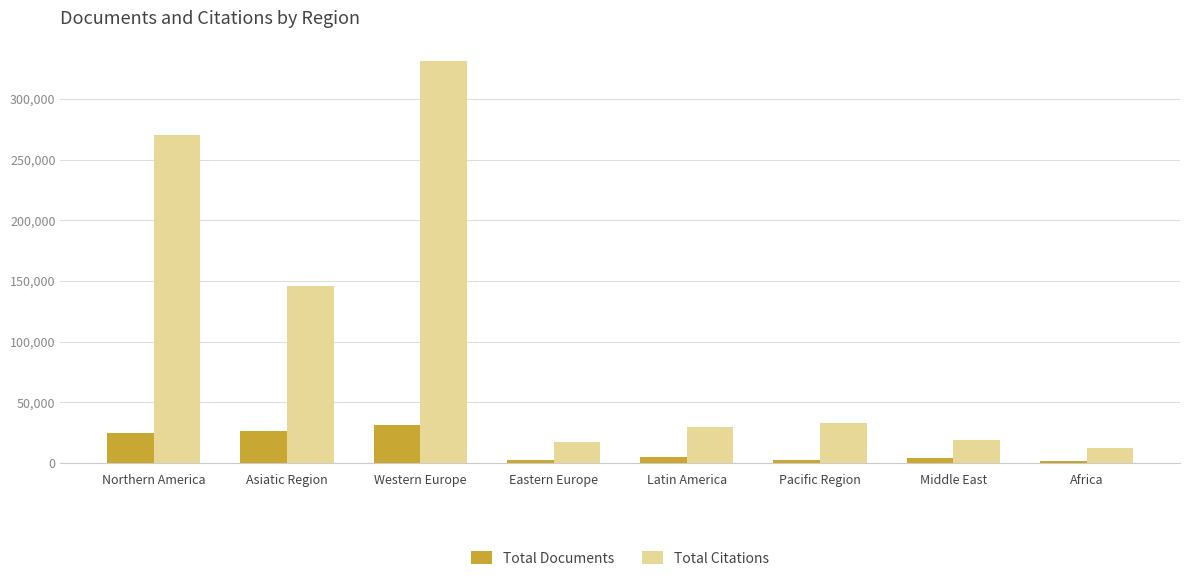

What is the value of the Total Citations bar at the 6th from the left?

32528